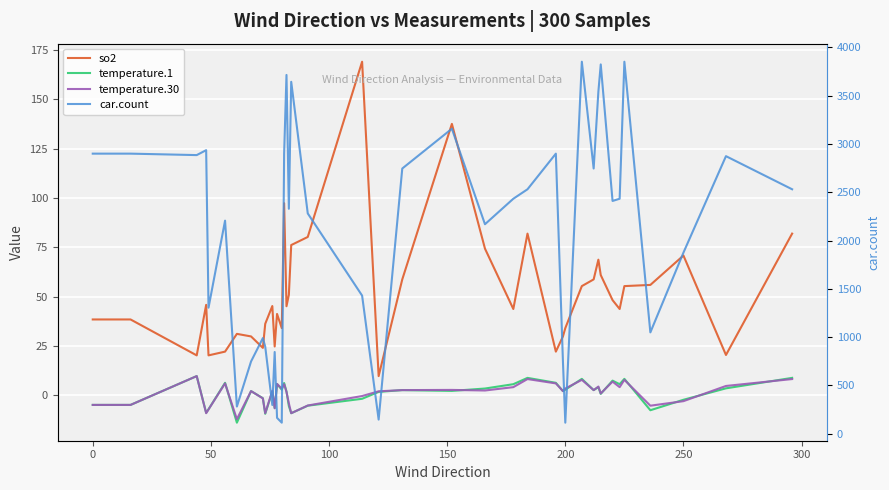

How many negative values does the temperature.30 series have?

14